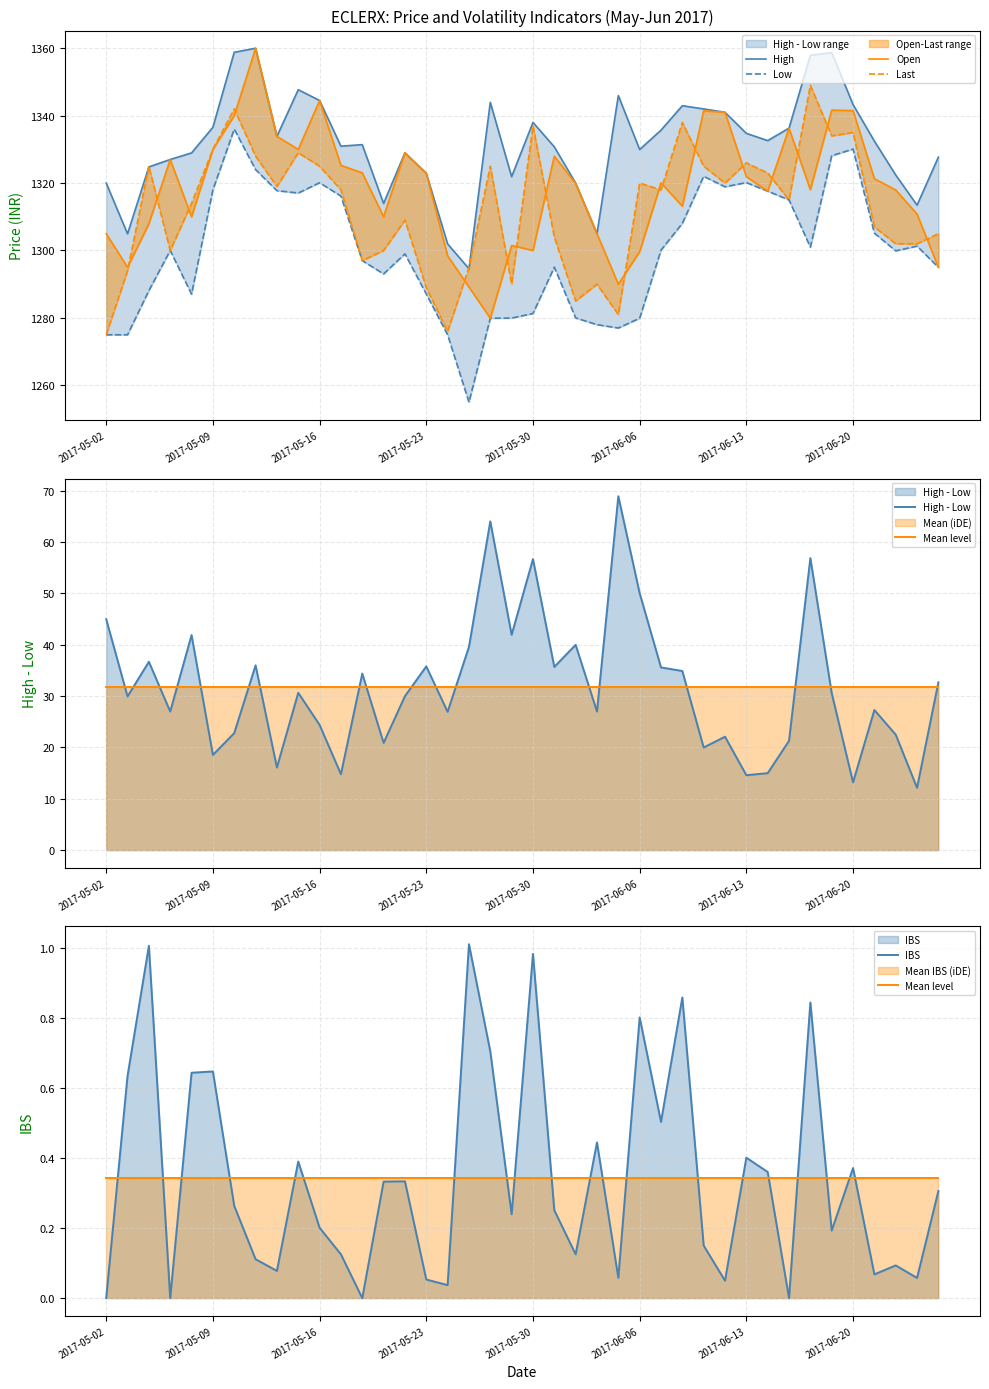

True or false: IBS and High - Low intersect in this chart.

False